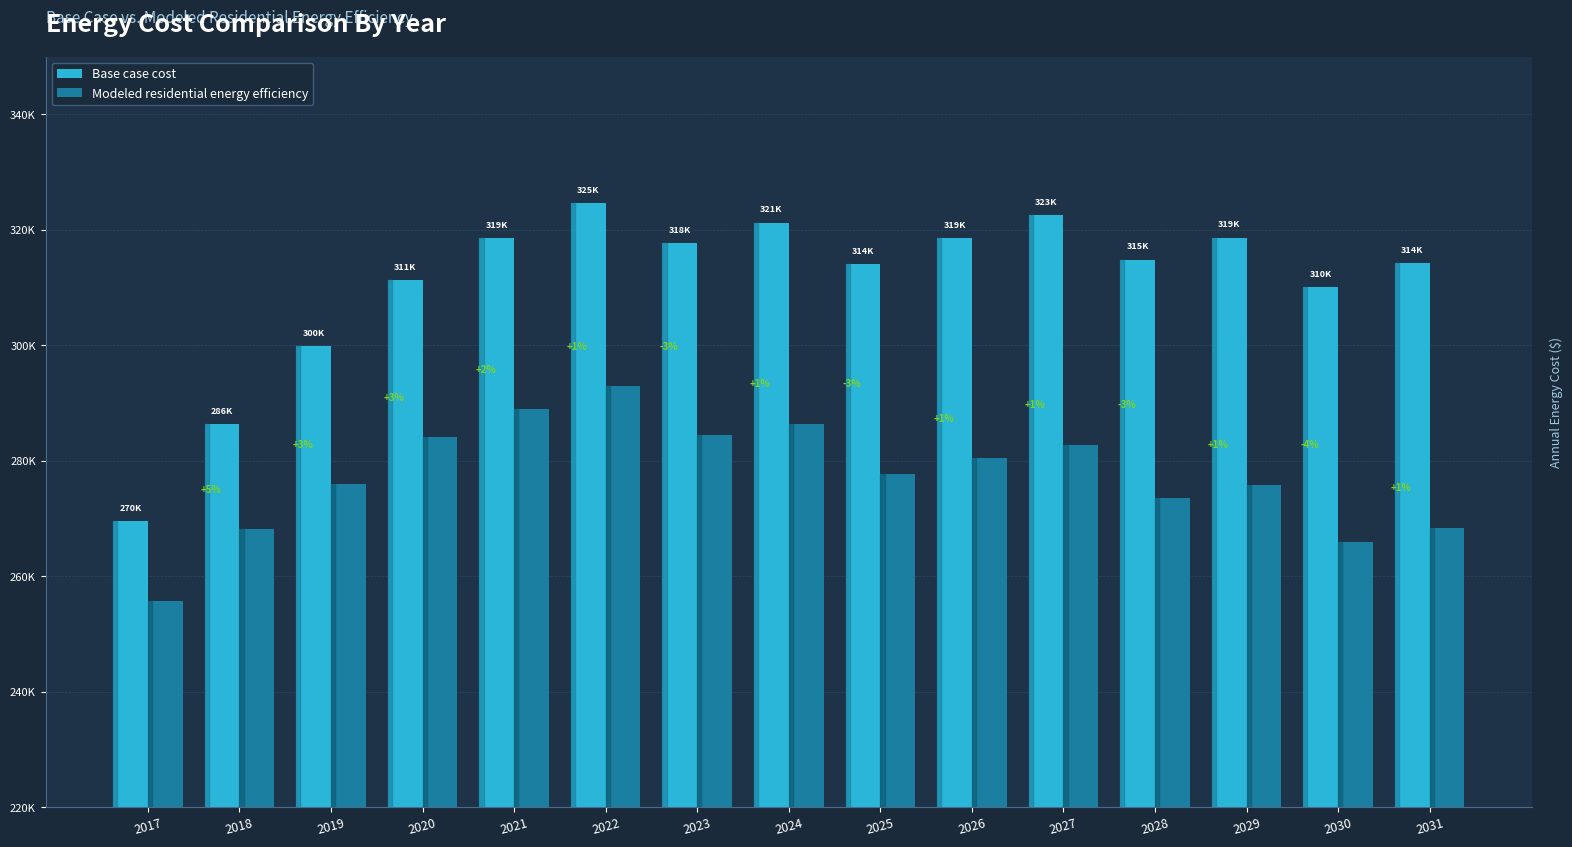

Are the bars grouped side by side (vs. stacked)?

Yes